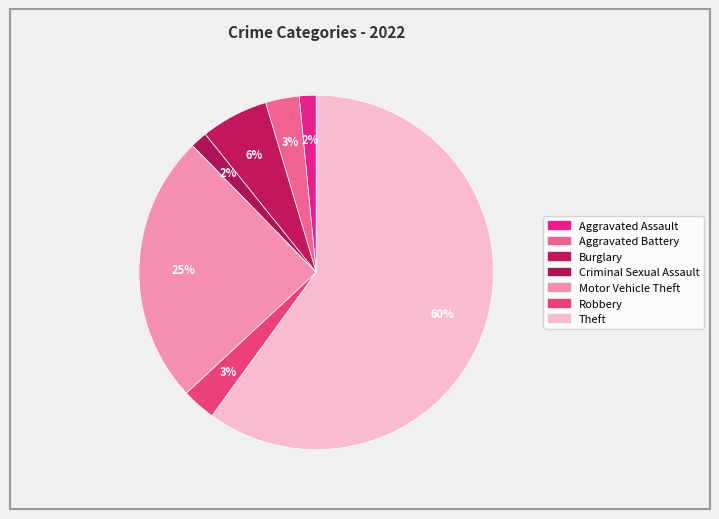

To the nearest percent, what percentage of the pie is Aggravated Assault?

2%